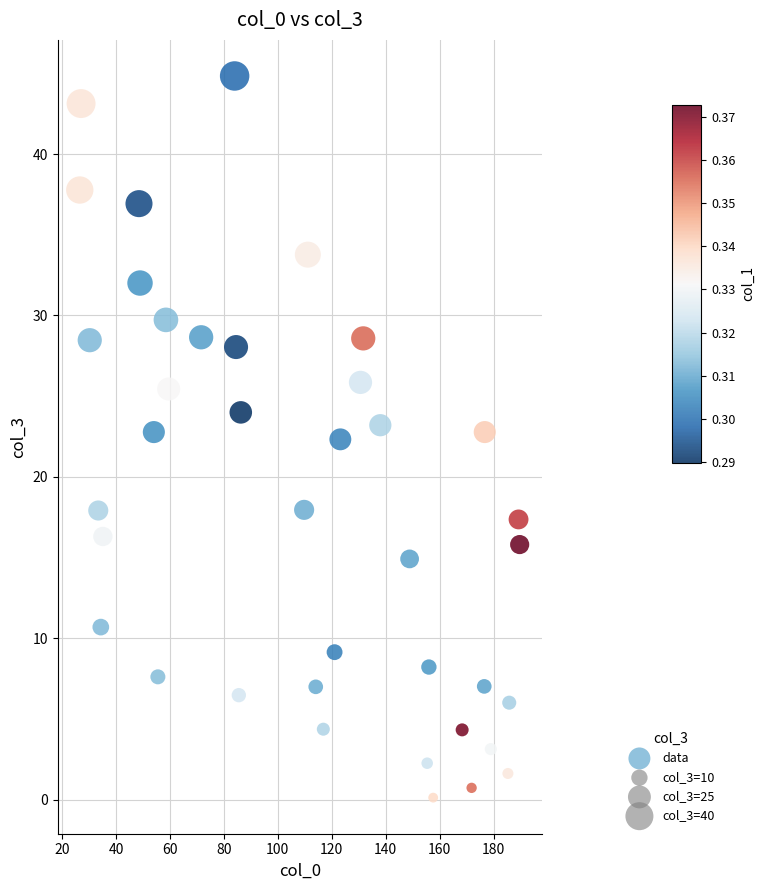

What is the range of Y values (max minus min)?

44.7